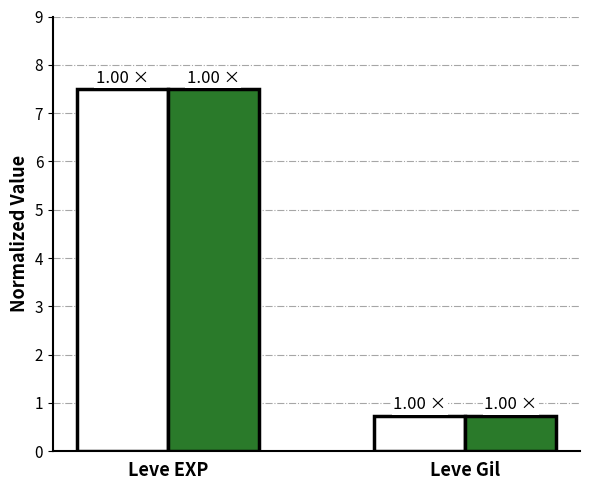

At which category is the sum across all series the highest?

Leve EXP